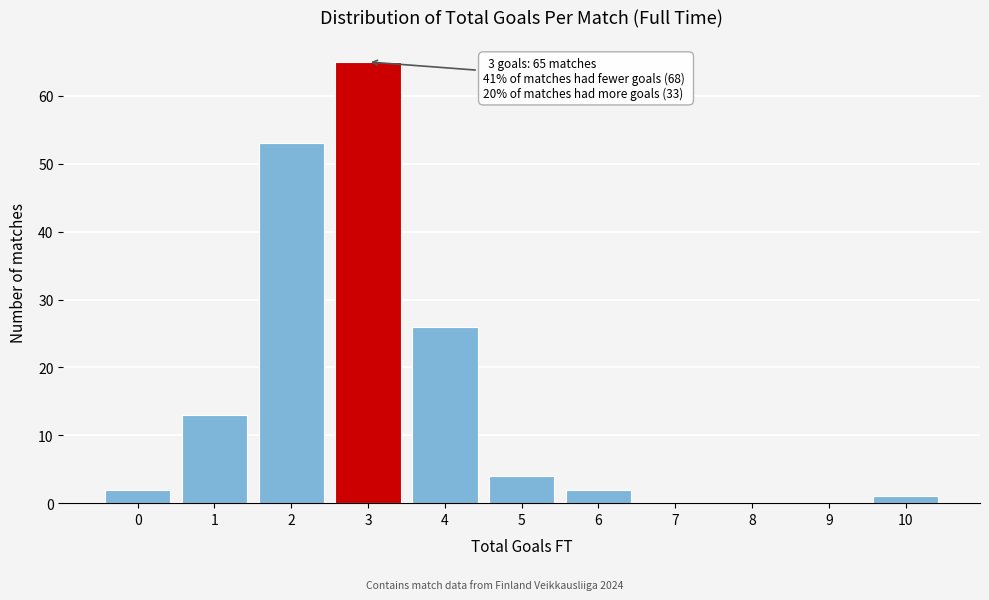

Reading left to right, what are all the values shown in this chart?

0=2	1=13	2=53	3=65	4=26	5=4	6=2	7=0	8=0	9=0	10=1